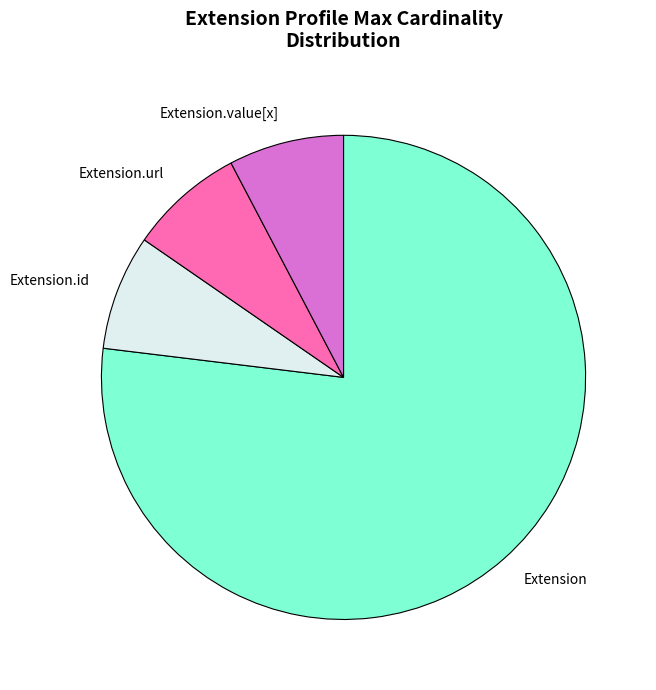

Does Extension.url account for over 50% of the chart?

No